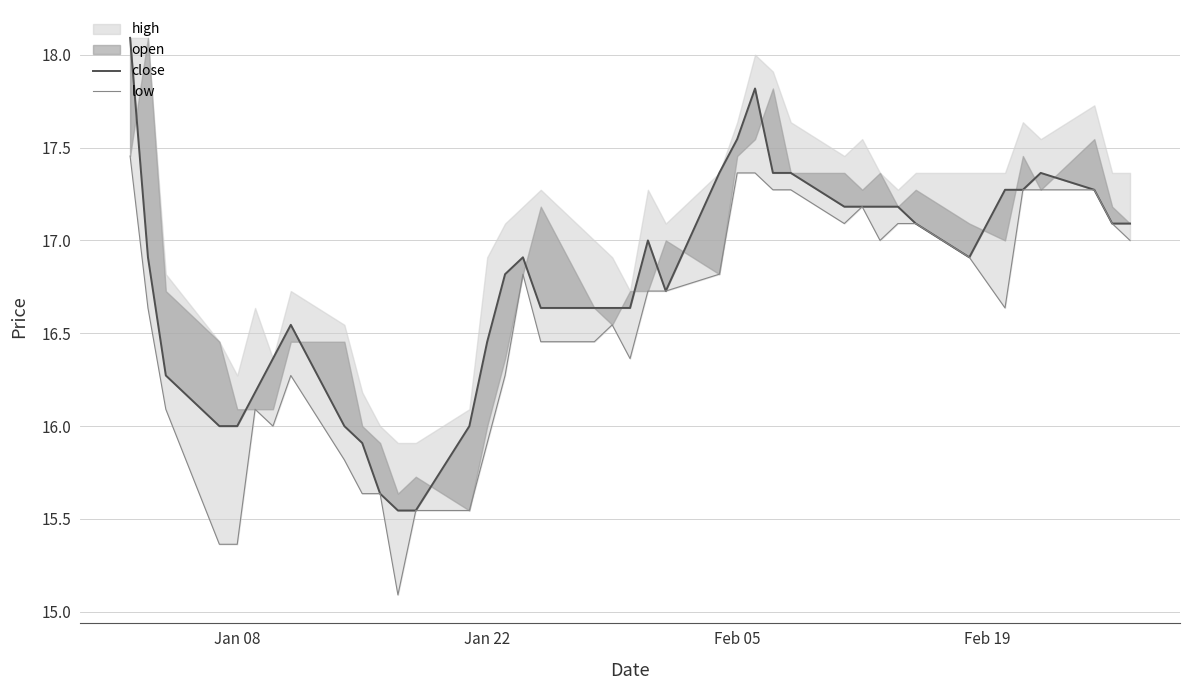

Reading left to right, extract all data points from this chart.

close: 18.1	16.9	16.3	16.0	16.0	16.2	16.4	16.5	16.0	15.9	15.6	15.5	15.5	16.0	16.5	16.8	16.9	16.6	16.6	16.6	16.6	17.0	16.7	17.4	17.5	17.8	17.4	17.4	17.2	17.2	17.2	17.2	17.1	16.9	17.3	17.3	17.4	17.3	17.1	17.1
low: 17.5	16.6	16.1	15.4	15.4	16.1	16.0	16.3	15.8	15.6	15.6	15.1	15.5	15.5	15.9	16.3	16.8	16.5	16.5	16.5	16.4	16.7	16.7	16.8	17.4	17.4	17.3	17.3	17.1	17.2	17.0	17.1	17.1	16.9	16.6	17.3	17.3	17.3	17.1	17.0